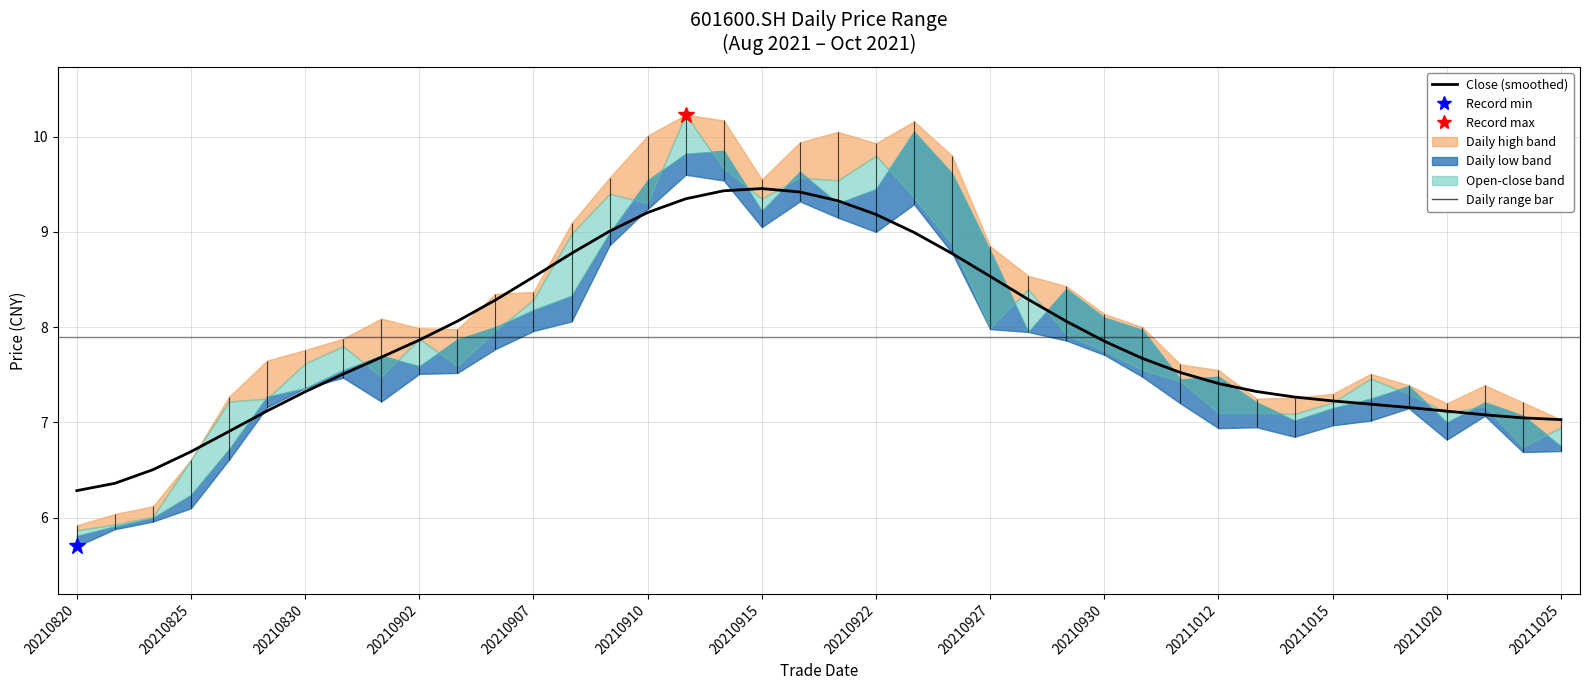

How many lines are shown in the chart?

1